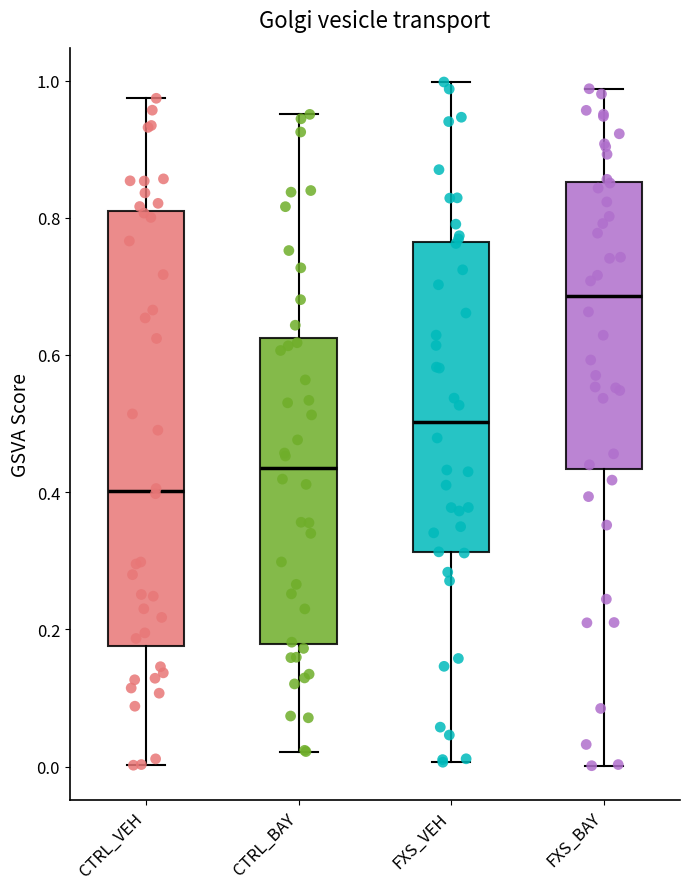

Comparing the boxes themselves (not the whiskers), which one is the tallest?

CTRL_VEH